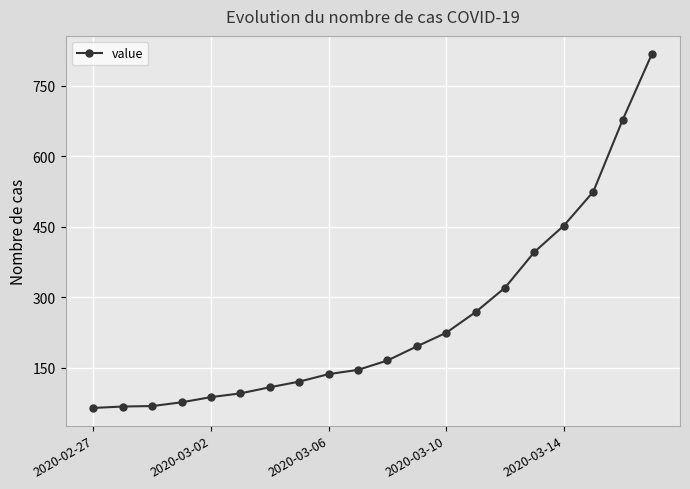

What is the minimum value shown in the chart?

64